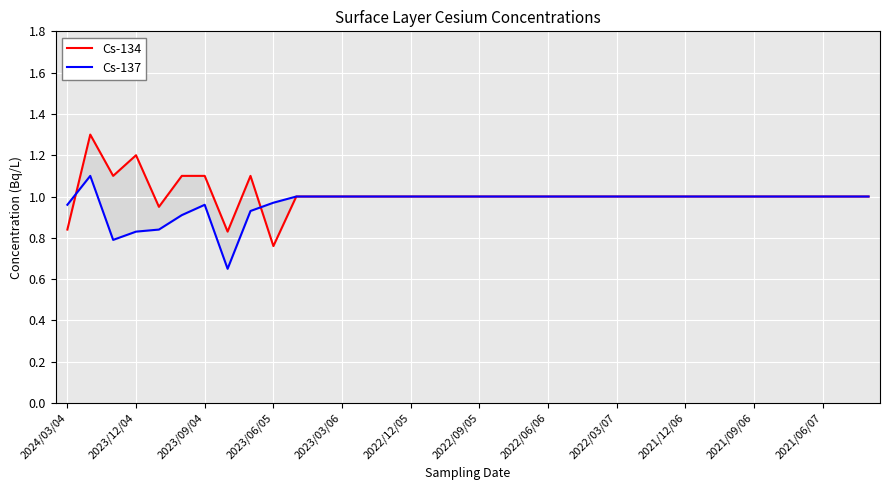

What is the difference between the maximum and second lowest values in the Cs-137 series?

0.3